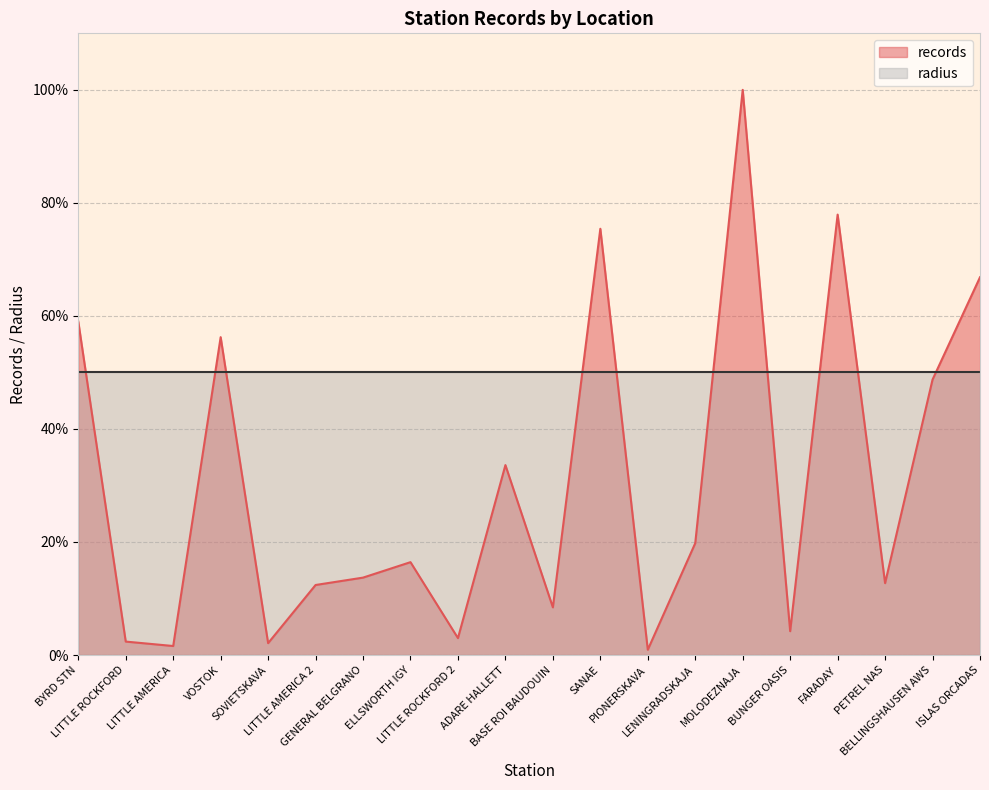

How many interior local valleys (lower than both neighbors) does the data have?

7